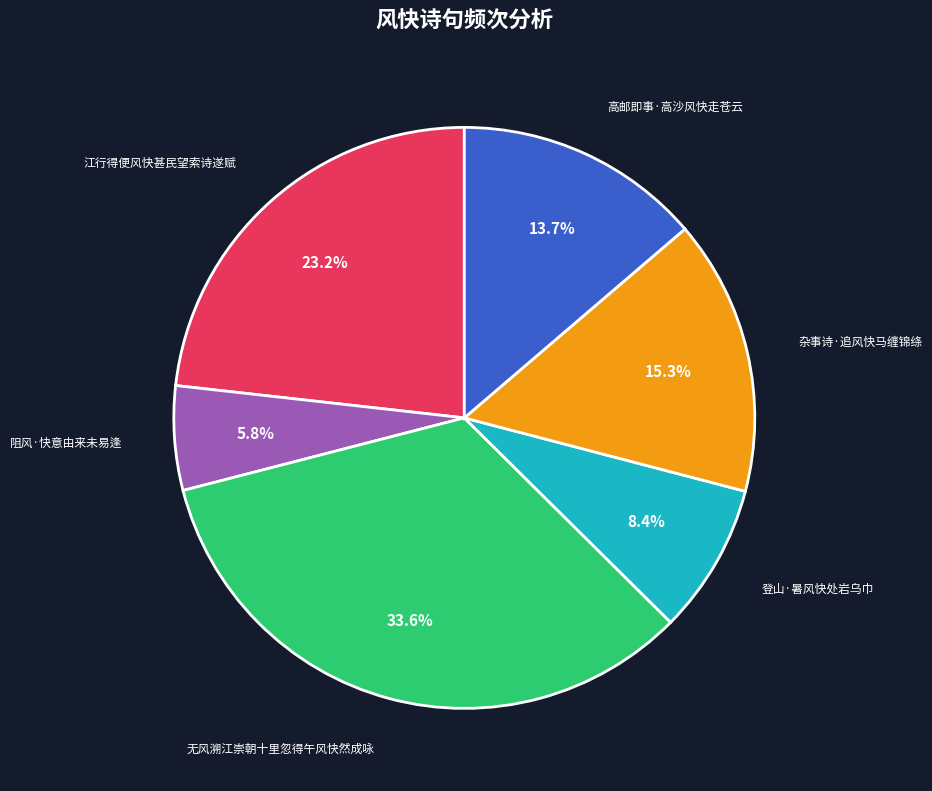

Rank the categories by value from lowest to highest.

阻风·快意由来未易逢, 登山·暑风快处岩乌巾, 高邮即事·高沙风快走苍云, 杂事诗·追风快马缠锦绦, 江行得便风快甚民望索诗遂赋, 无风溯江崇朝十里忽得午风快然成咏